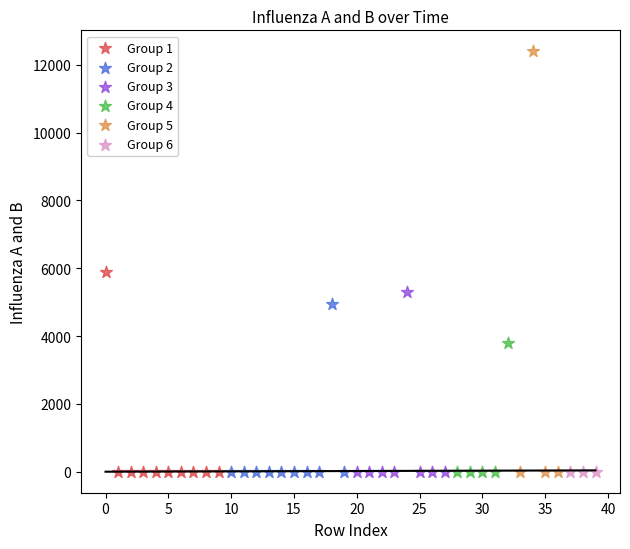

Which series reaches the maximum Y coordinate?

Group 5